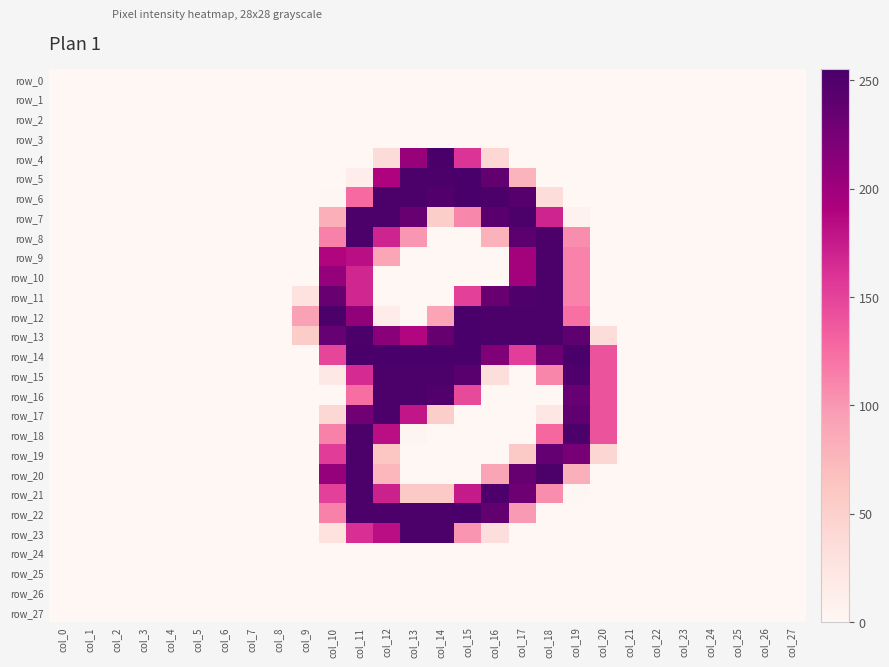

The row_5 series shows 0 at col_10. True or false?

True